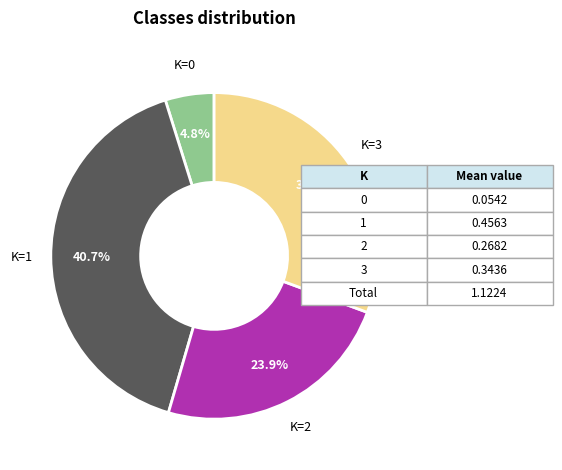

What percentage is NOT represented by K=1?

59.3%